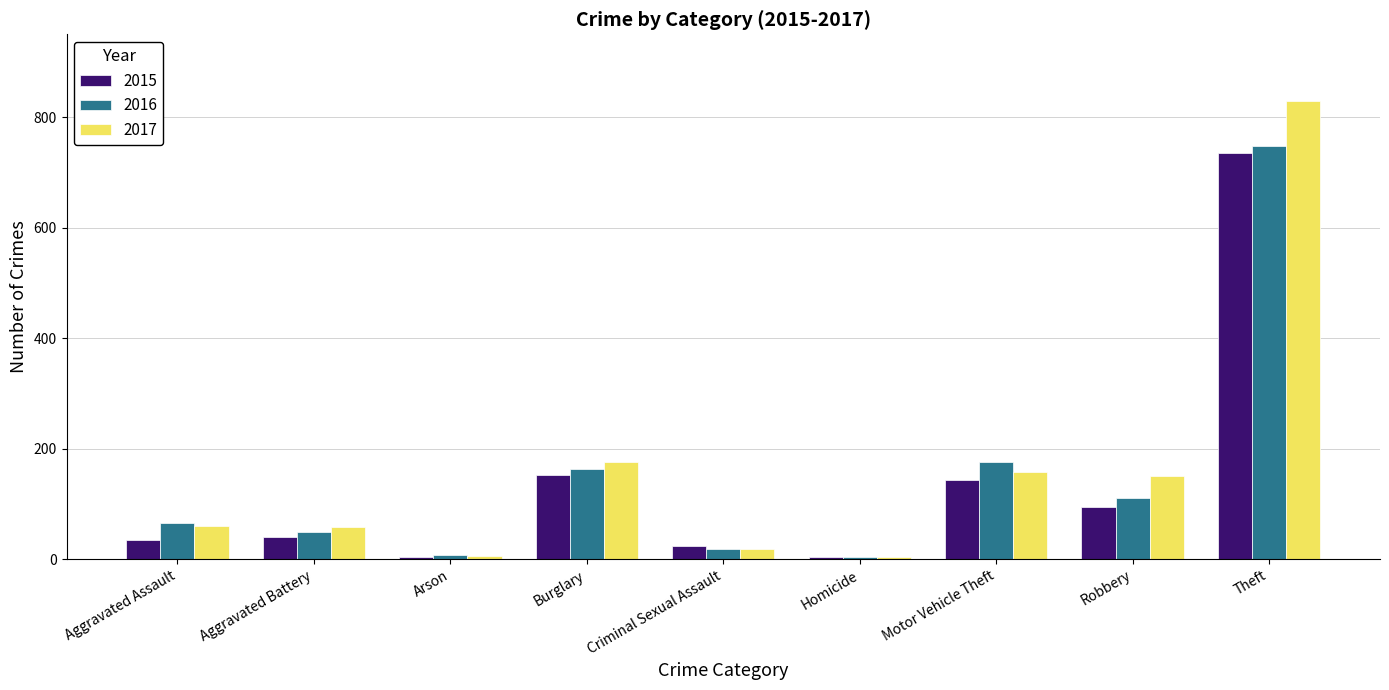

What is the minimum value for 2015?

4